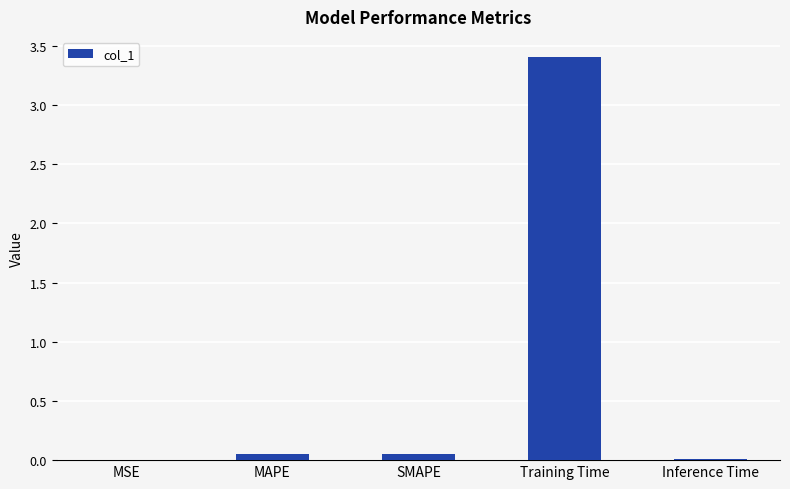

Between MSE and Training Time, which is larger?

Training Time